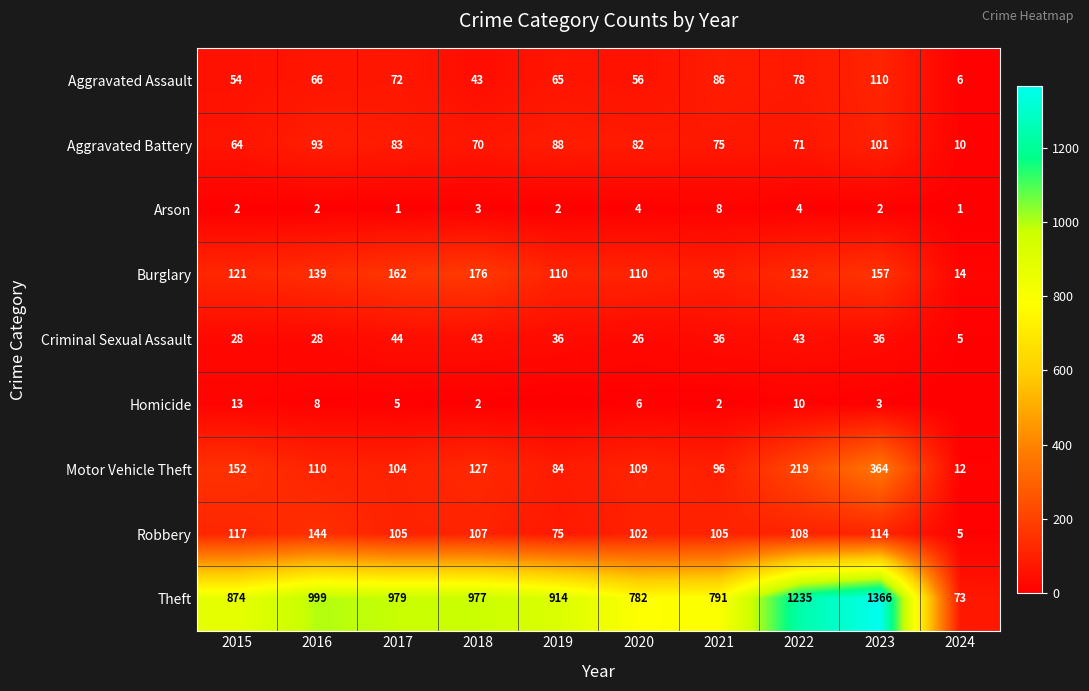

Which category has the lowest value in the Theft series?

2024